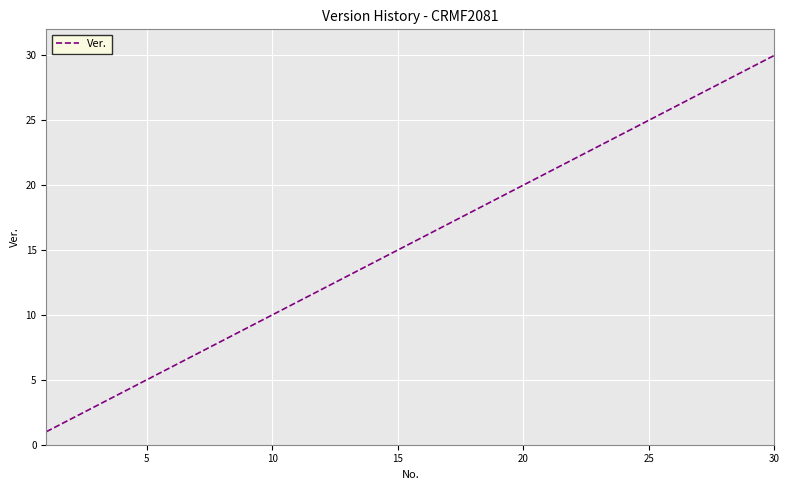

What is the maximum value shown in the chart?

30